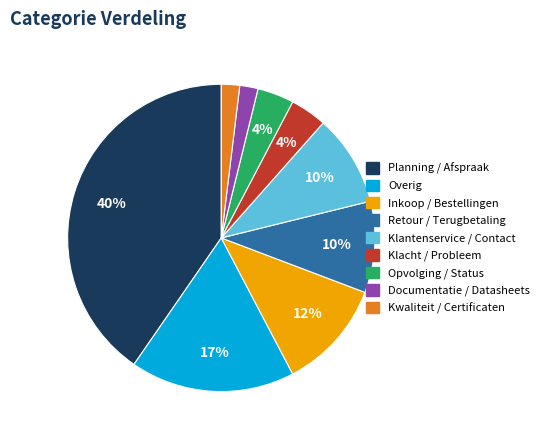

To the nearest percent, what percentage of the pie is Retour / Terugbetaling?

10%